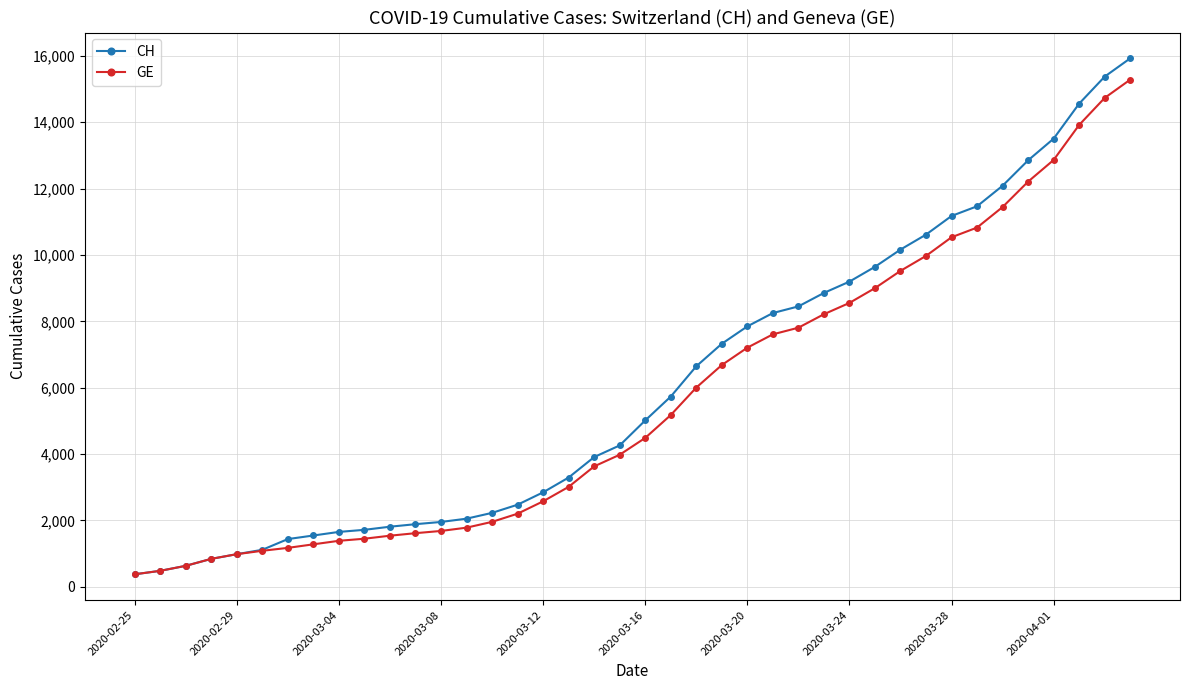

What is the difference between the maximum and minimum values in the GE series?

14909